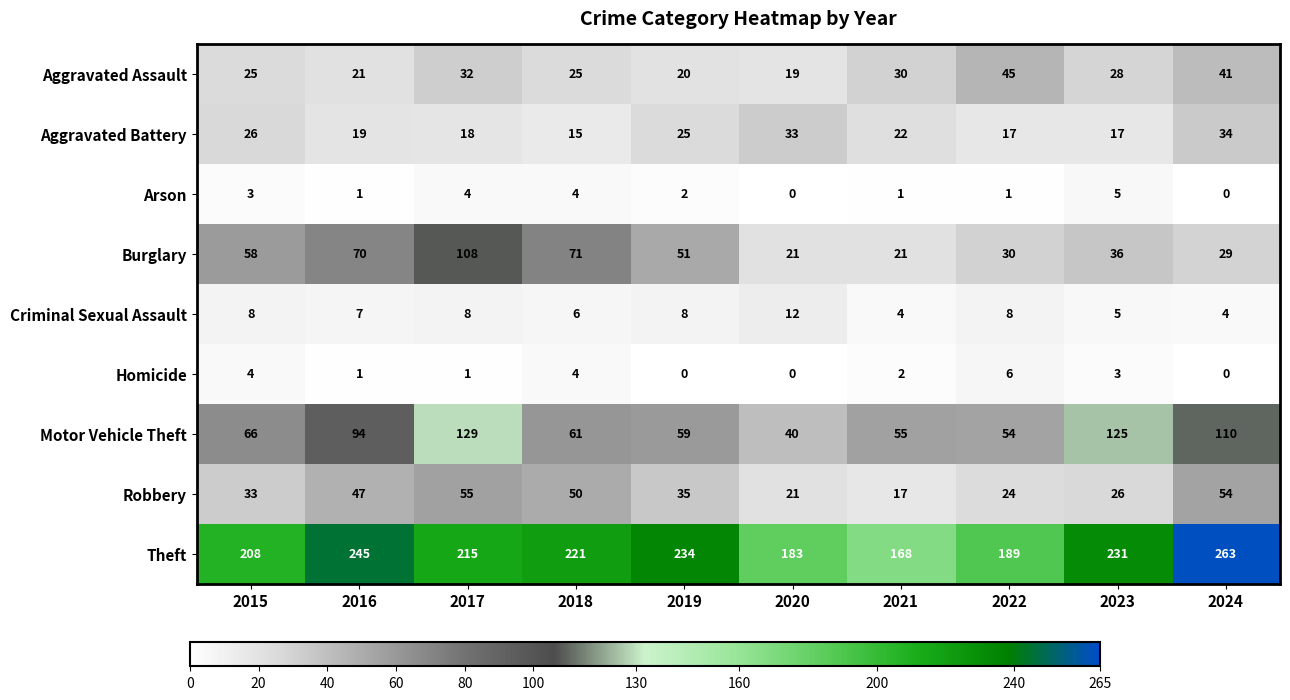

At 2017, list the series in order from smallest to largest.

Homicide, Arson, Criminal Sexual Assault, Aggravated Battery, Aggravated Assault, Robbery, Burglary, Motor Vehicle Theft, Theft